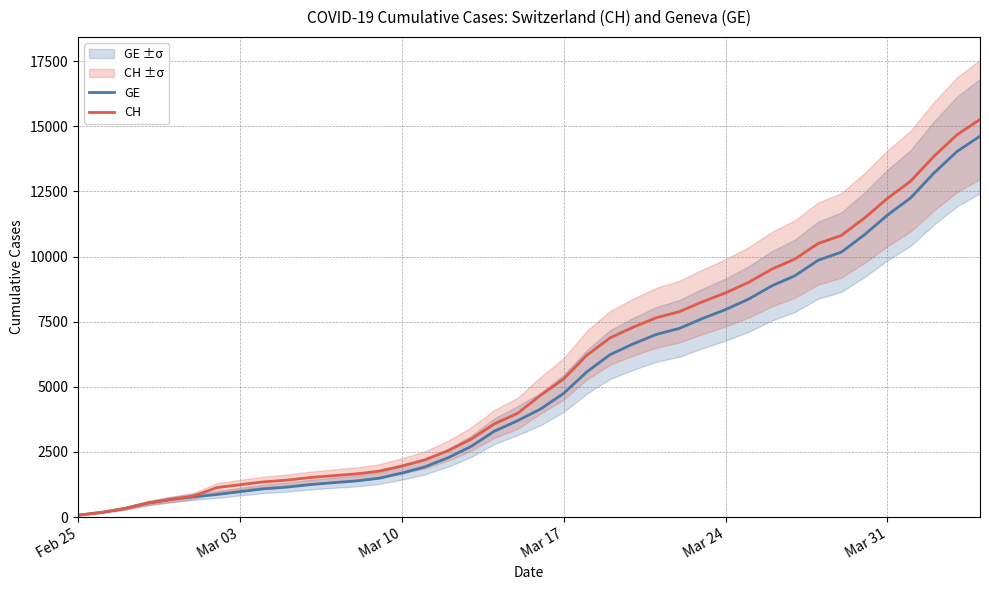

How many distinct data groups are displayed?

2